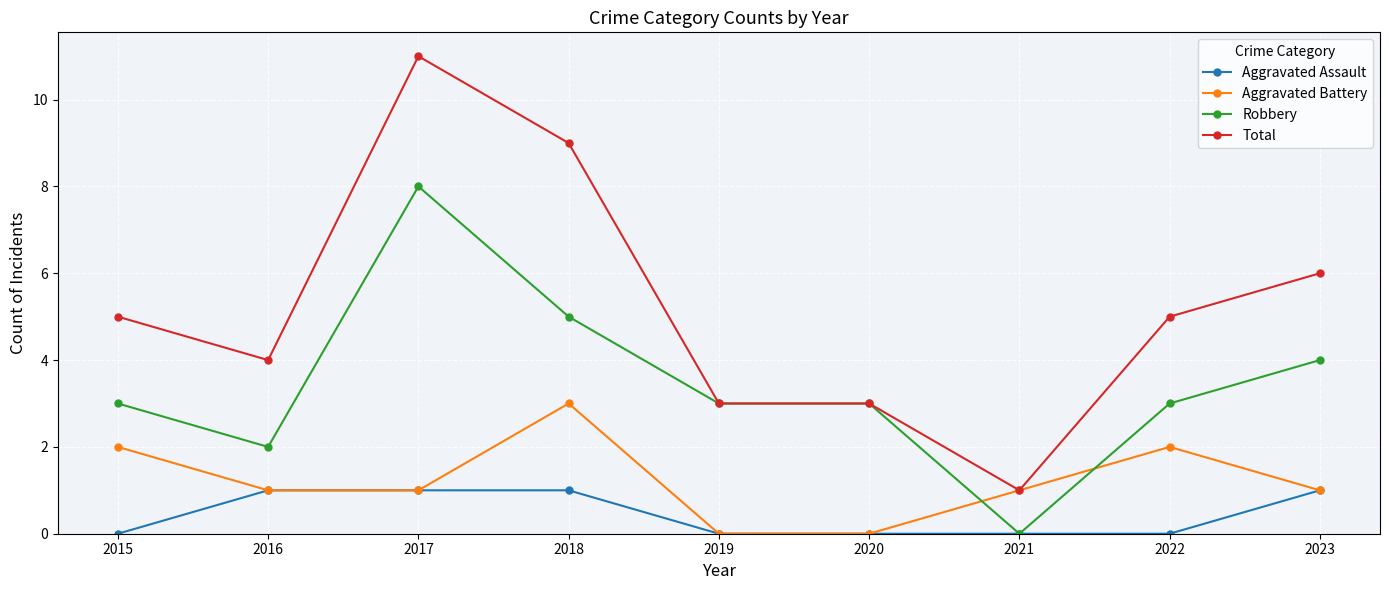

Reading left to right, transcribe all the data shown in this chart.

Aggravated Assault: 2015=0	2016=1	2017=1	2018=1	2019=0	2020=0	2021=0	2022=0	2023=1
Aggravated Battery: 2015=2	2016=1	2017=1	2018=3	2019=0	2020=0	2021=1	2022=2	2023=1
Robbery: 2015=3	2016=2	2017=8	2018=5	2019=3	2020=3	2021=0	2022=3	2023=4
Total: 2015=5	2016=4	2017=11	2018=9	2019=3	2020=3	2021=1	2022=5	2023=6